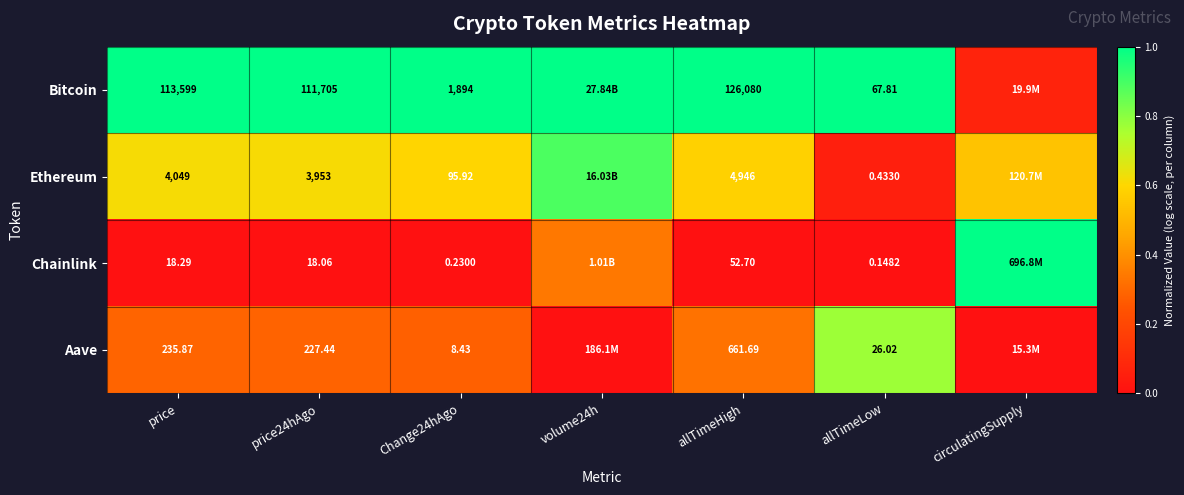

At allTimeLow, list the series in order from largest to smallest.

Bitcoin, Aave, Ethereum, Chainlink